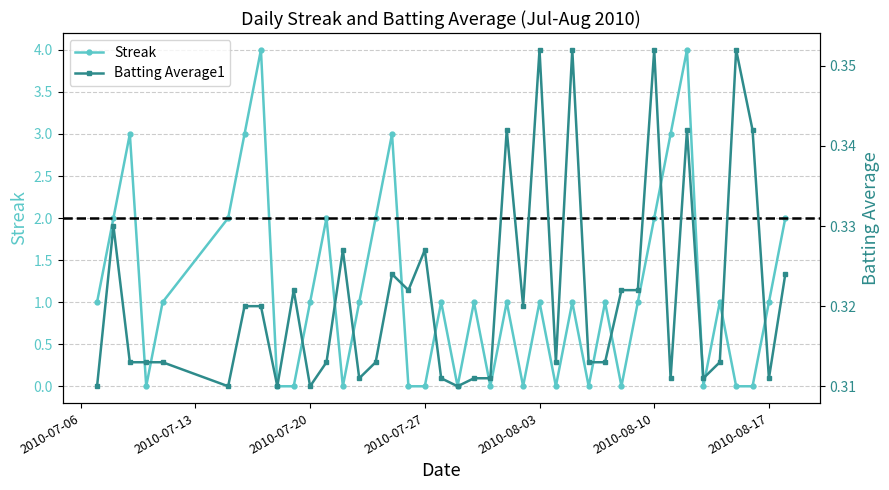

True or false: Streak has more than 0 interior local peaks.

True